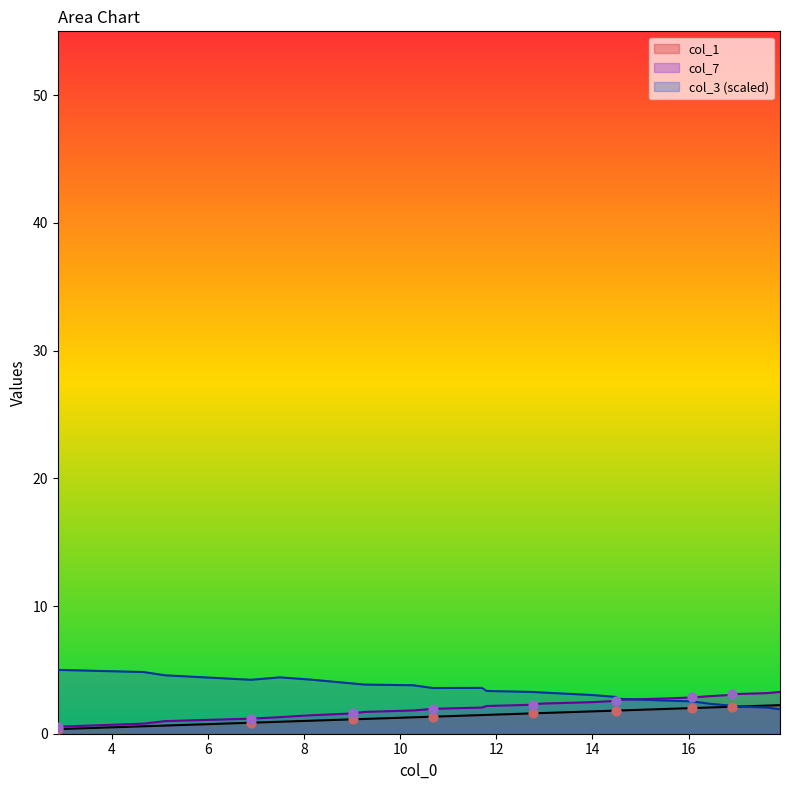

Is the value of col_3 at 6.9 greater than the value of col_1 at 2.88?

Yes